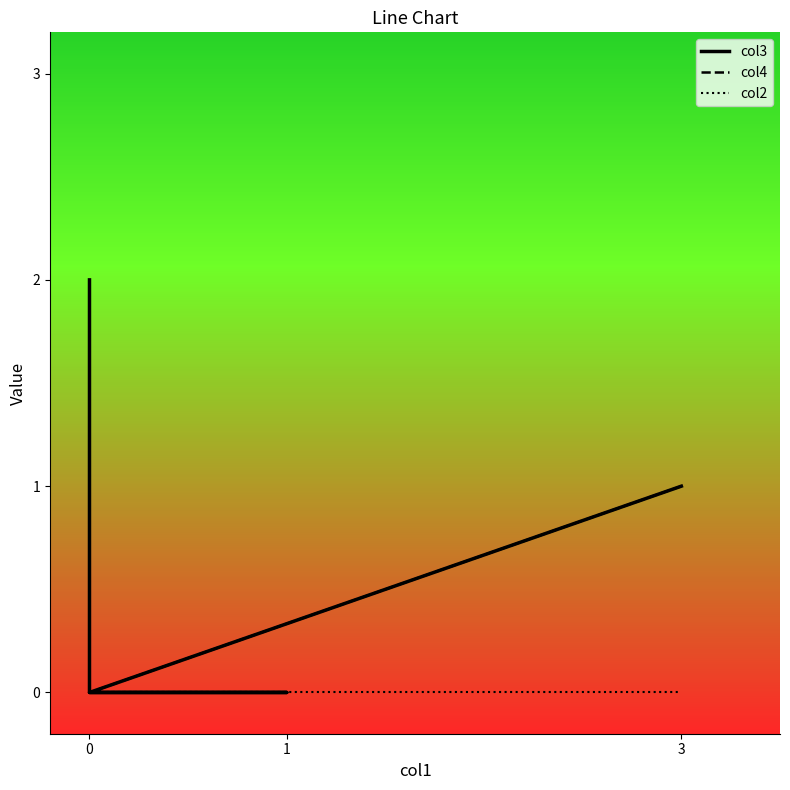

Count the number of data series in this chart.

3